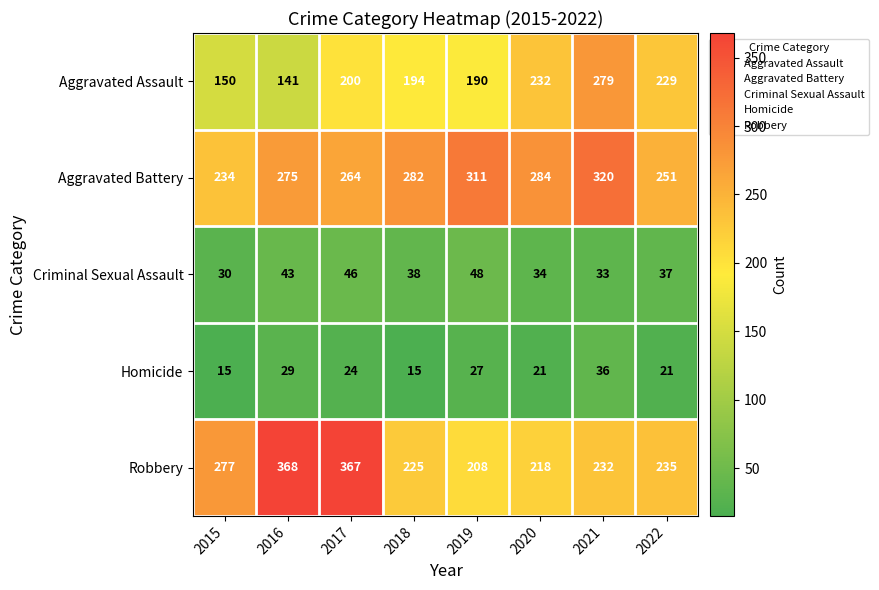

What is the average value of the Homicide series?

24